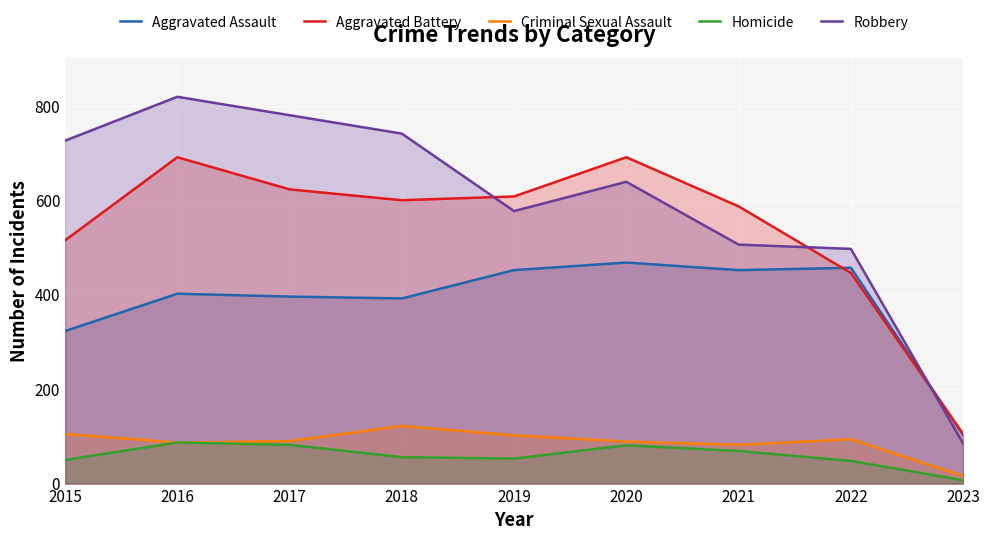

List the series in order of their peak value, highest first.

Robbery, Aggravated Battery, Aggravated Assault, Criminal Sexual Assault, Homicide